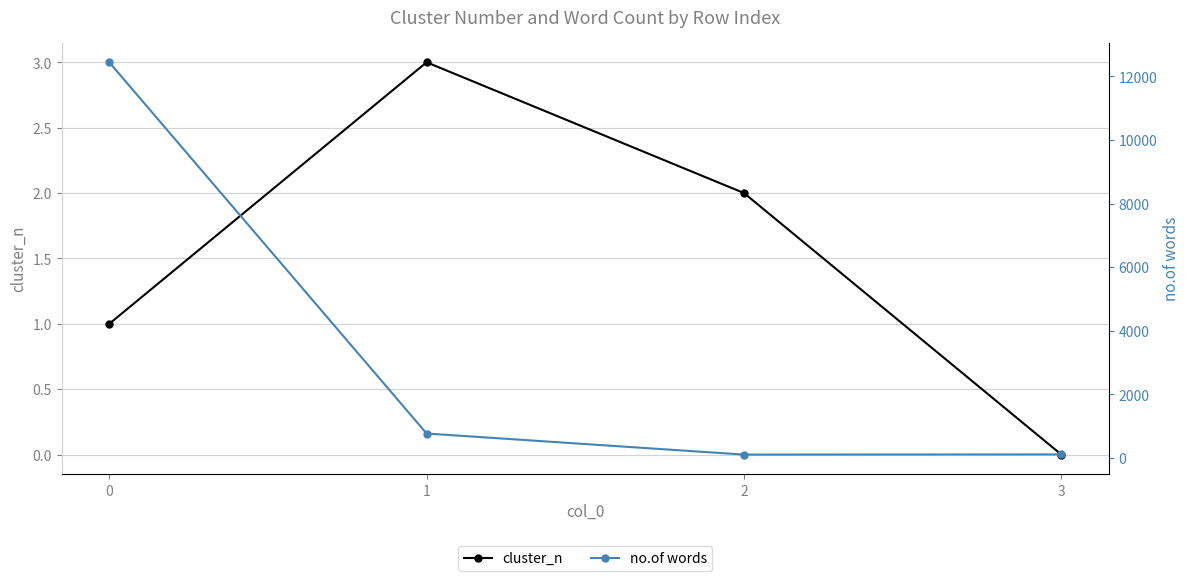

Which series has the largest total across all categories?

no.of words